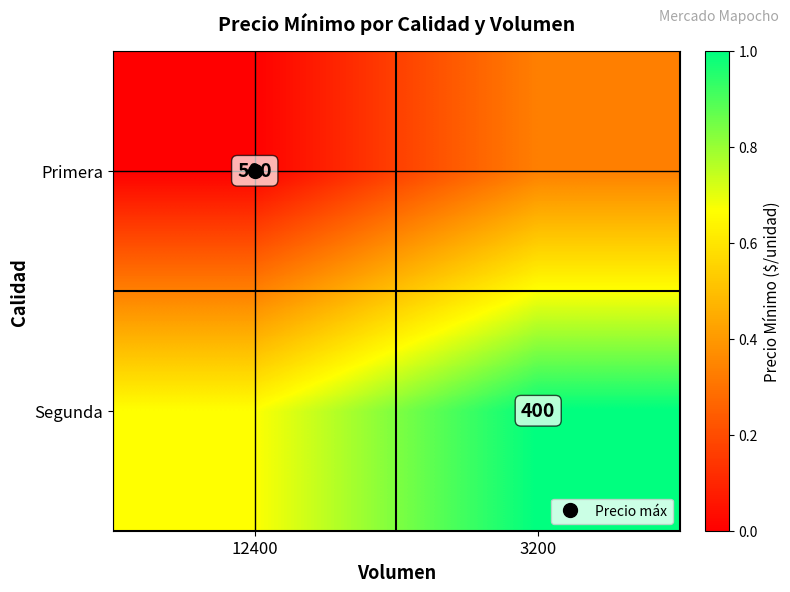

Between 12400 and 3200, which series saw the biggest shift?

Segunda